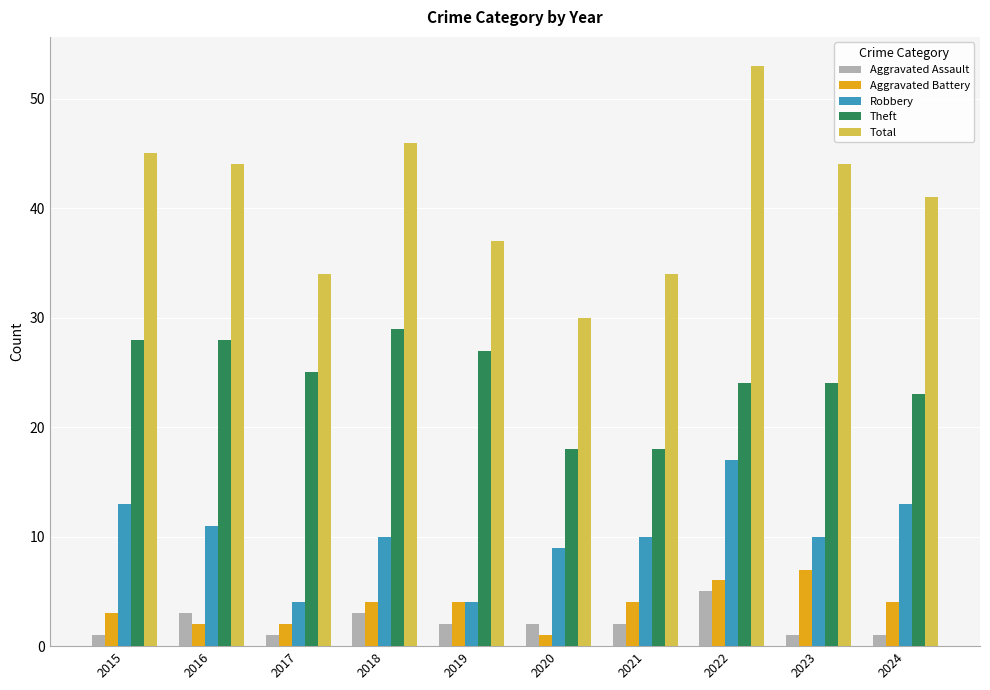

Reading left to right, list all the values displayed in this chart.

Aggravated Assault: 2015=1	2016=3	2017=1	2018=3	2019=2	2020=2	2021=2	2022=5	2023=1	2024=1
Aggravated Battery: 2015=3	2016=2	2017=2	2018=4	2019=4	2020=1	2021=4	2022=6	2023=7	2024=4
Robbery: 2015=13	2016=11	2017=4	2018=10	2019=4	2020=9	2021=10	2022=17	2023=10	2024=13
Theft: 2015=28	2016=28	2017=25	2018=29	2019=27	2020=18	2021=18	2022=24	2023=24	2024=23
Total: 2015=45	2016=44	2017=34	2018=46	2019=37	2020=30	2021=34	2022=53	2023=44	2024=41